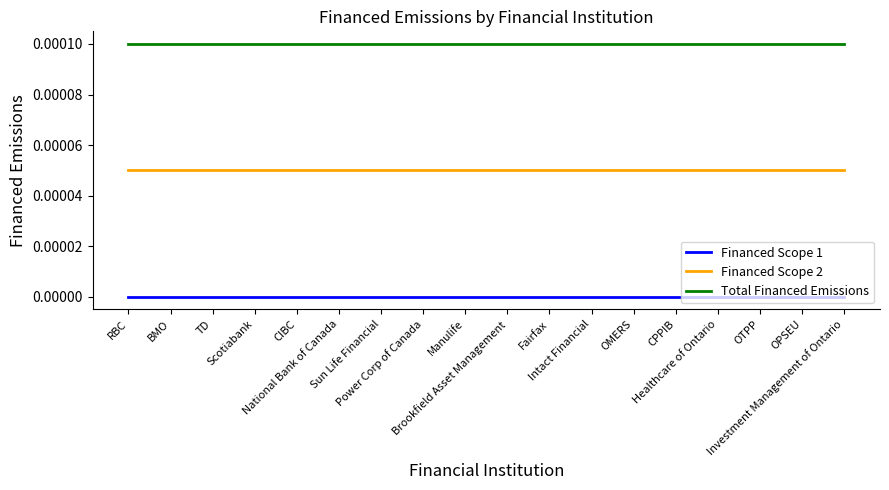

At Investment Management of Ontario, list the series in order from smallest to largest.

Financed Scope 1, Financed Scope 2, Total Financed Emissions